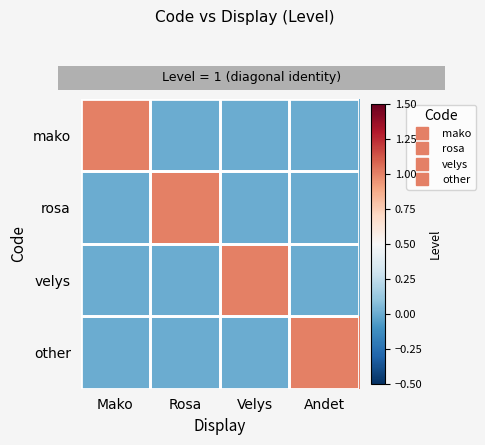

Which series changed the most between Mako and Velys?

mako